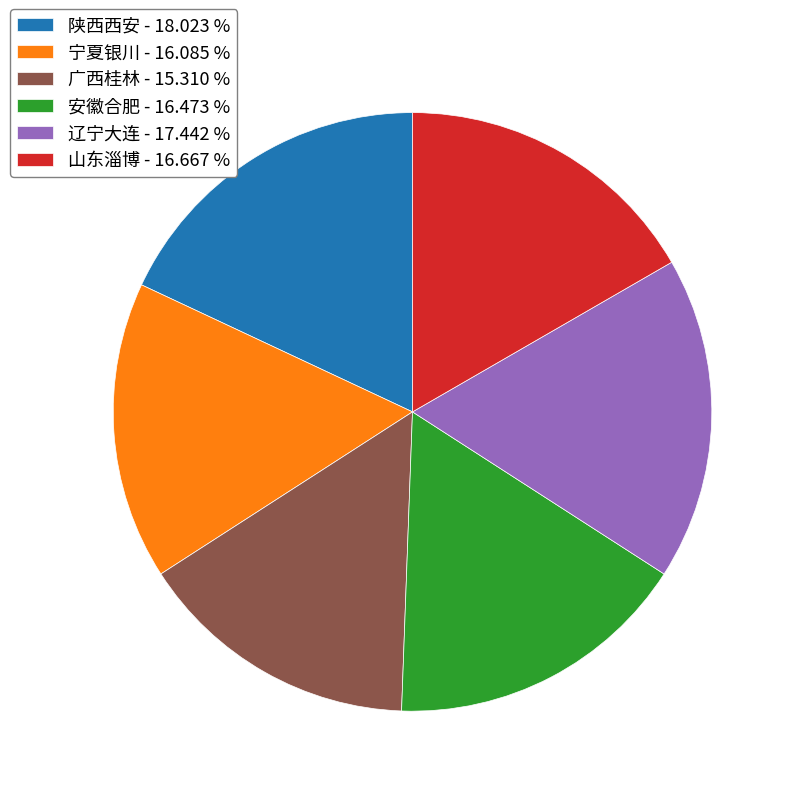

Is there a majority slice in this chart?

No